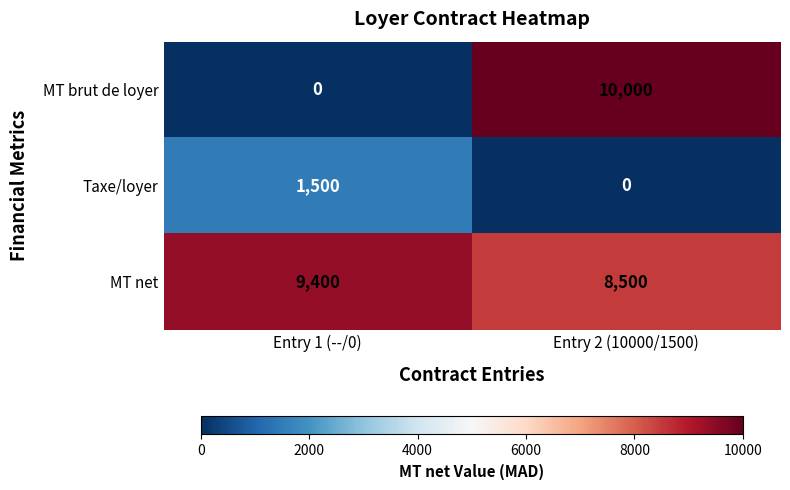

Which series changed the most between Entry 1 (--/0) and Entry 2 (10000/1500)?

MT brut de loyer